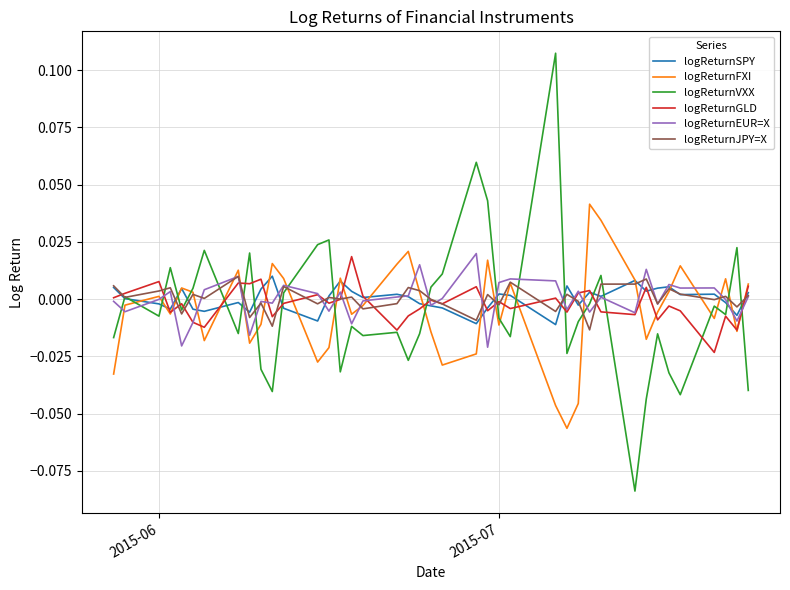

Which series has the widest spread of values?

logReturnVXX